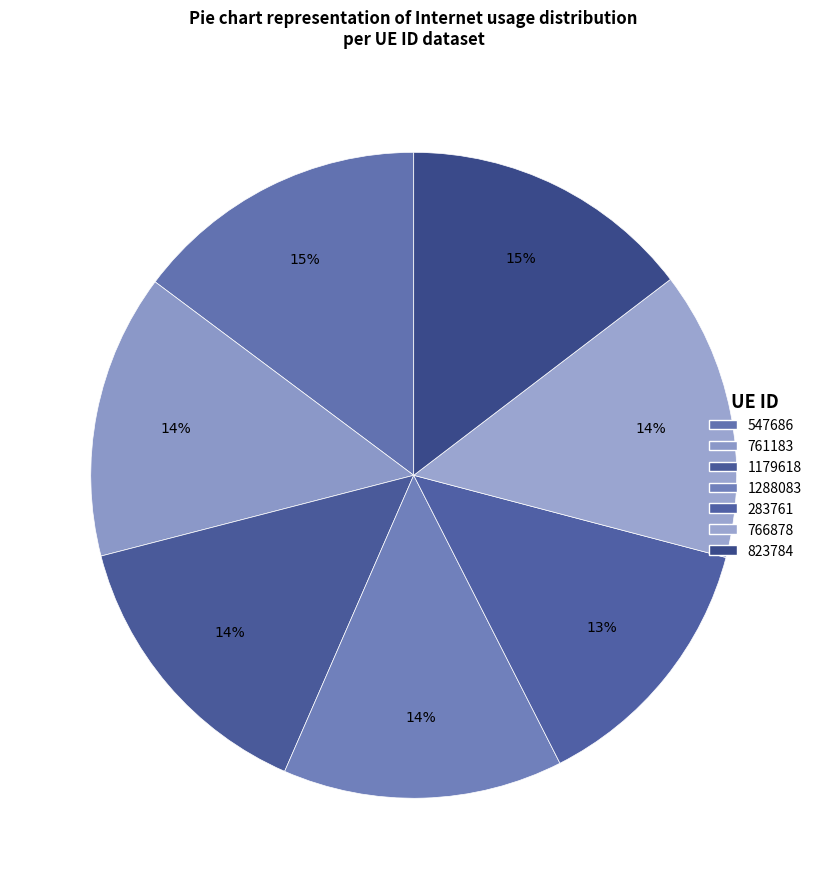

Is it true that 283761 is 23% of the pie?

False